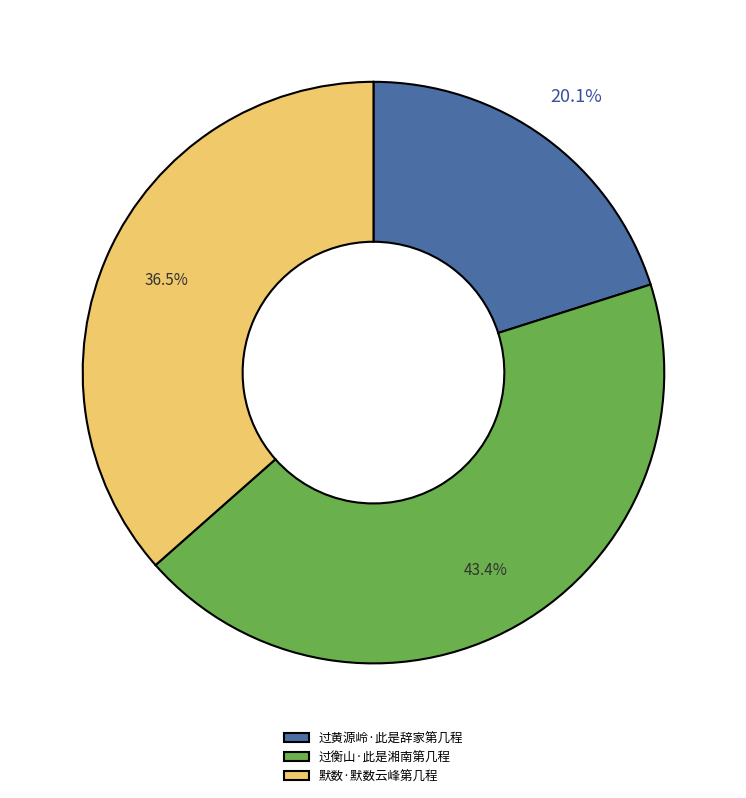

Does any single category account for the majority?

No